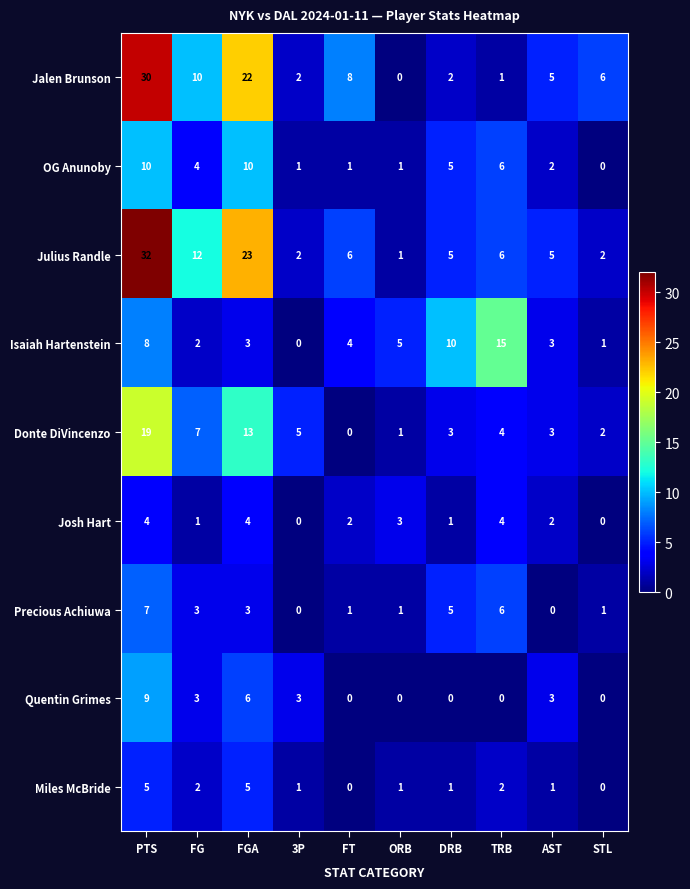

What is the spread (max minus min) of values at DRB?

10